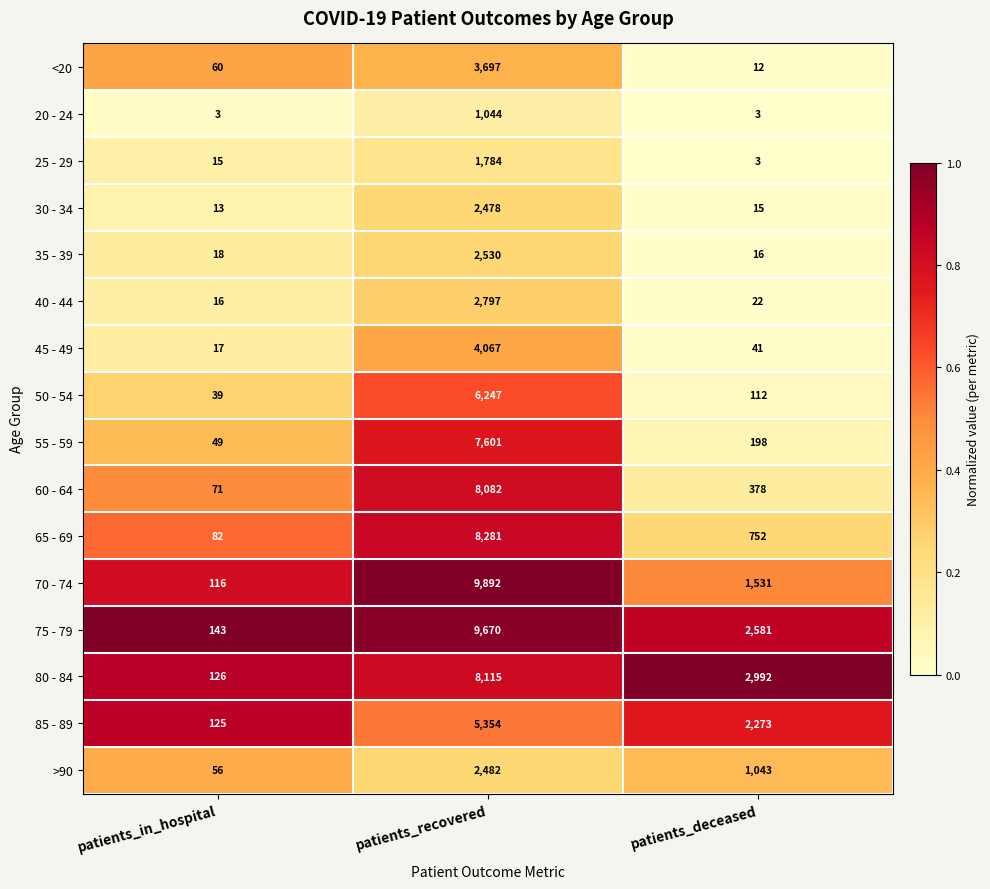

What is the difference between the maximum and minimum values in the 80 - 84 series?

7989